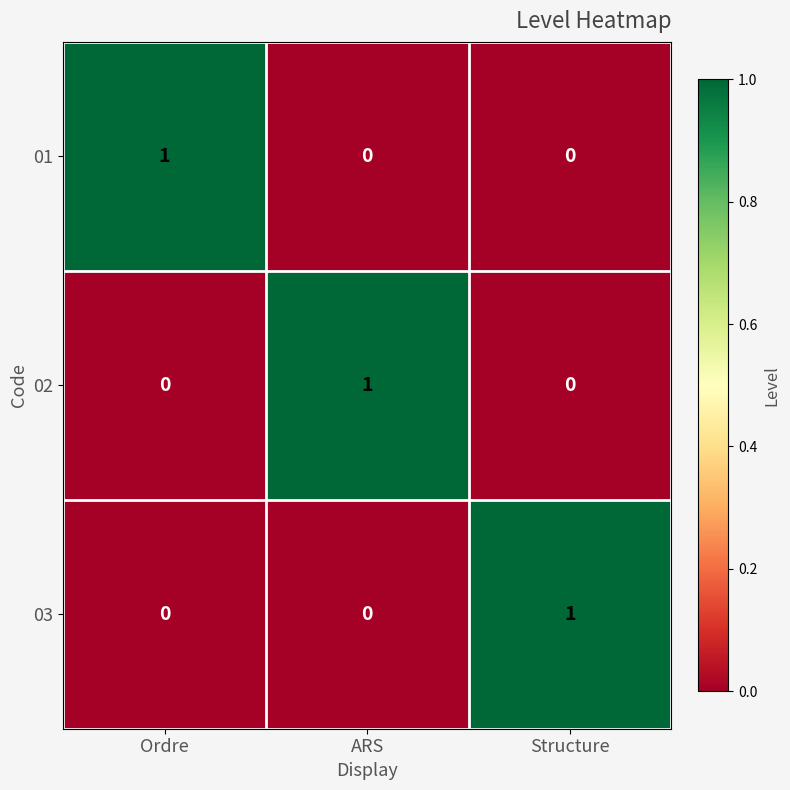

Is the value of 01 at Ordre greater than the value of 03 at ARS?

Yes